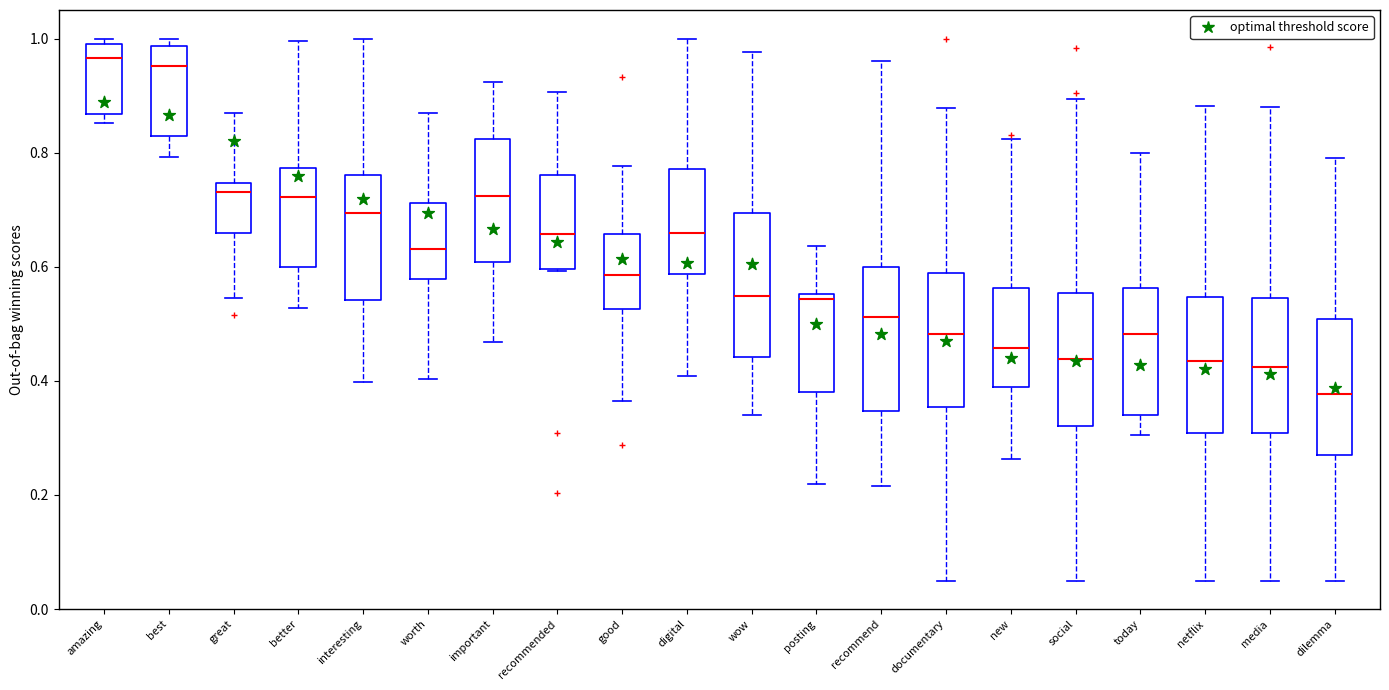

Reading left to right, transcribe this box plot: for each box, give where its median line is, the range the box spans, and where its two whiskers end, as read against the y-axis. The values are not printed on the chart, so give them approximately, as read against the axis.

amazing: median 0.96, box 0.86 to 0.98, whiskers 0.86 (just below the box's lower edge) to 1.00
best: median 0.96, box 0.82 to 0.98, whiskers 0.80 to 1.00
great: median 0.74 (just below the box's upper edge), box 0.66 to 0.74, whiskers 0.54 to 0.86
better: median 0.72, box 0.60 to 0.78, whiskers 0.52 to 1.00
interesting: median 0.70, box 0.54 to 0.76, whiskers 0.40 to 1.00
worth: median 0.64, box 0.58 to 0.72, whiskers 0.40 to 0.86
important: median 0.72, box 0.60 to 0.82, whiskers 0.46 to 0.92
recommended: median 0.66, box 0.60 to 0.76, whiskers 0.60 to 0.90
good: median 0.58, box 0.52 to 0.66, whiskers 0.36 to 0.78
digital: median 0.66, box 0.58 to 0.78, whiskers 0.40 to 1.00
wow: median 0.54, box 0.44 to 0.70, whiskers 0.34 to 0.98
posting: median 0.54, box 0.38 to 0.56, whiskers 0.22 to 0.64
recommend: median 0.52, box 0.34 to 0.60, whiskers 0.22 to 0.96
documentary: median 0.48, box 0.36 to 0.58, whiskers 0.06 to 0.88
new: median 0.46, box 0.38 to 0.56, whiskers 0.26 to 0.82
social: median 0.44, box 0.32 to 0.56, whiskers 0.06 to 0.90
today: median 0.48, box 0.34 to 0.56, whiskers 0.30 to 0.80
netflix: median 0.44, box 0.30 to 0.54, whiskers 0.06 to 0.88
media: median 0.42, box 0.30 to 0.54, whiskers 0.06 to 0.88
dilemma: median 0.38, box 0.26 to 0.50, whiskers 0.06 to 0.80